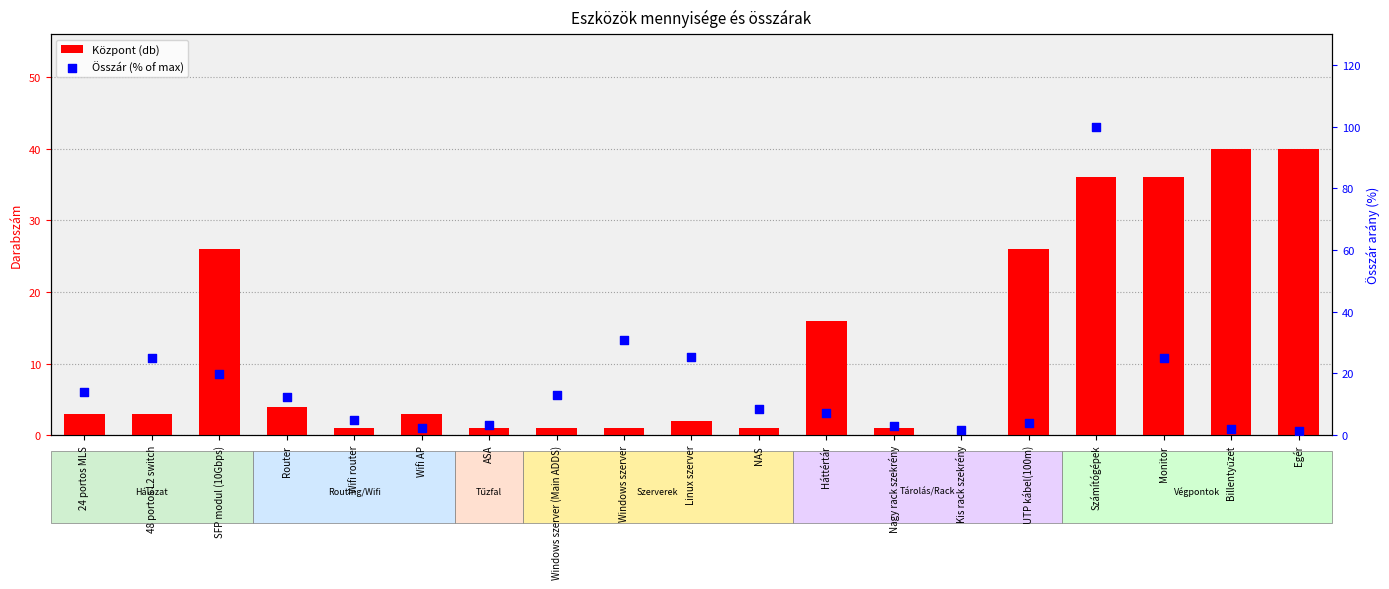

Is the value of Központ (db) at Billentyűzet greater than the value of Összár (% of max) at Monitor?

Yes